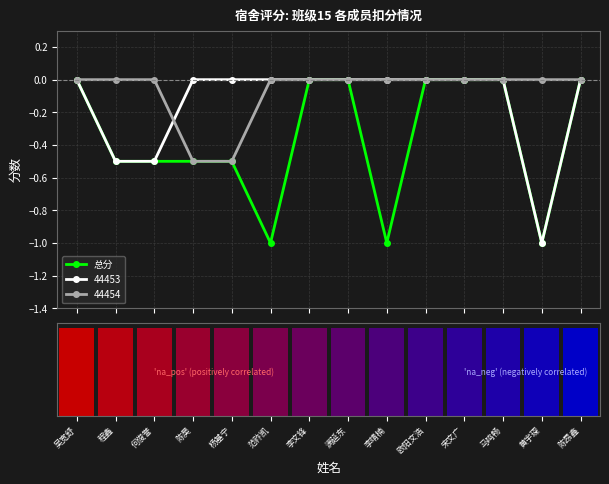

Reading left to right, list all the values displayed in this chart.

0.0	-0.5	-0.5	-0.5	-0.5	-1.0	0.0	0.0	-1.0	0.0	0.0	0.0	-1.0	0.0